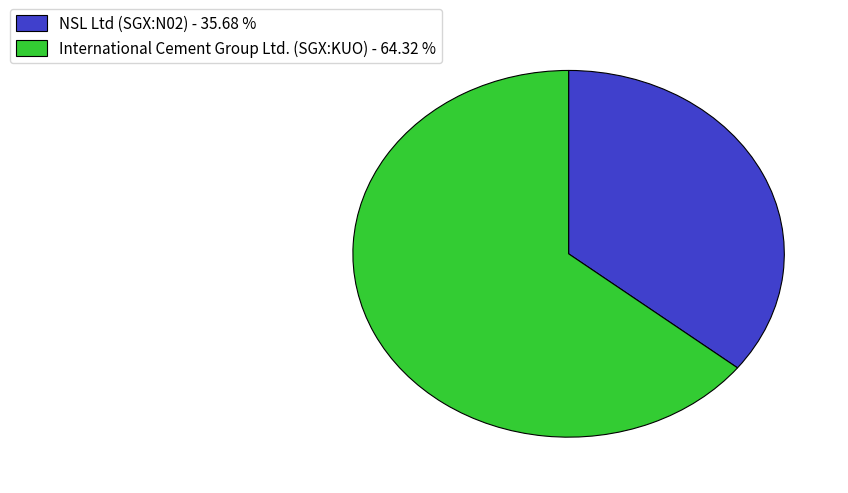

Do NSL Ltd (SGX:N02) and International Cement Group Ltd. (SGX:KUO) together represent more than half of the pie?

Yes